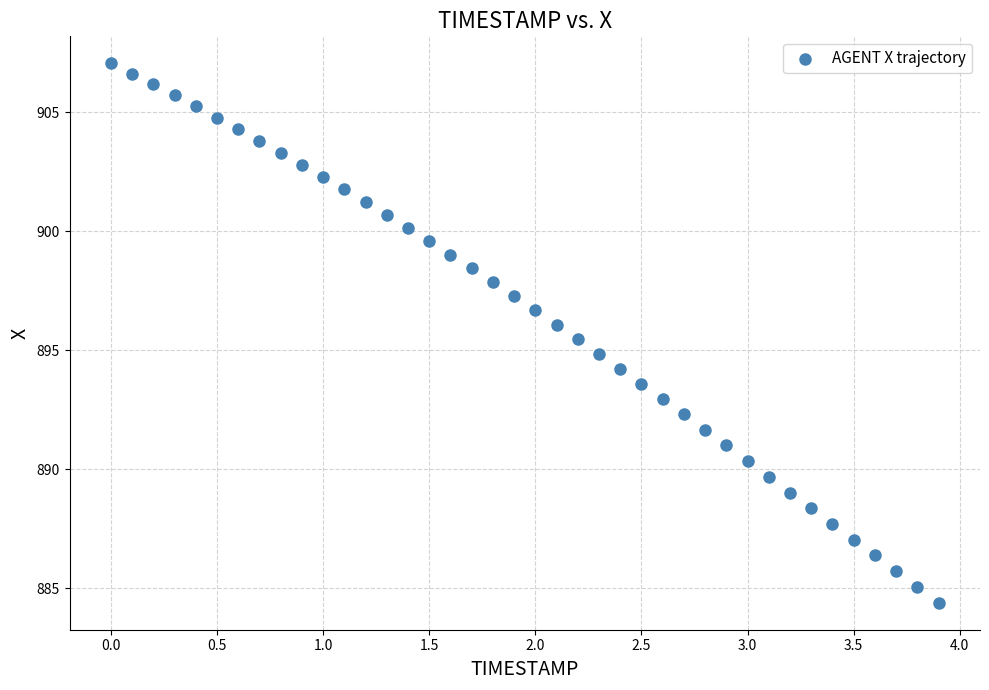

What is the range of Y values (max minus min)?

22.7